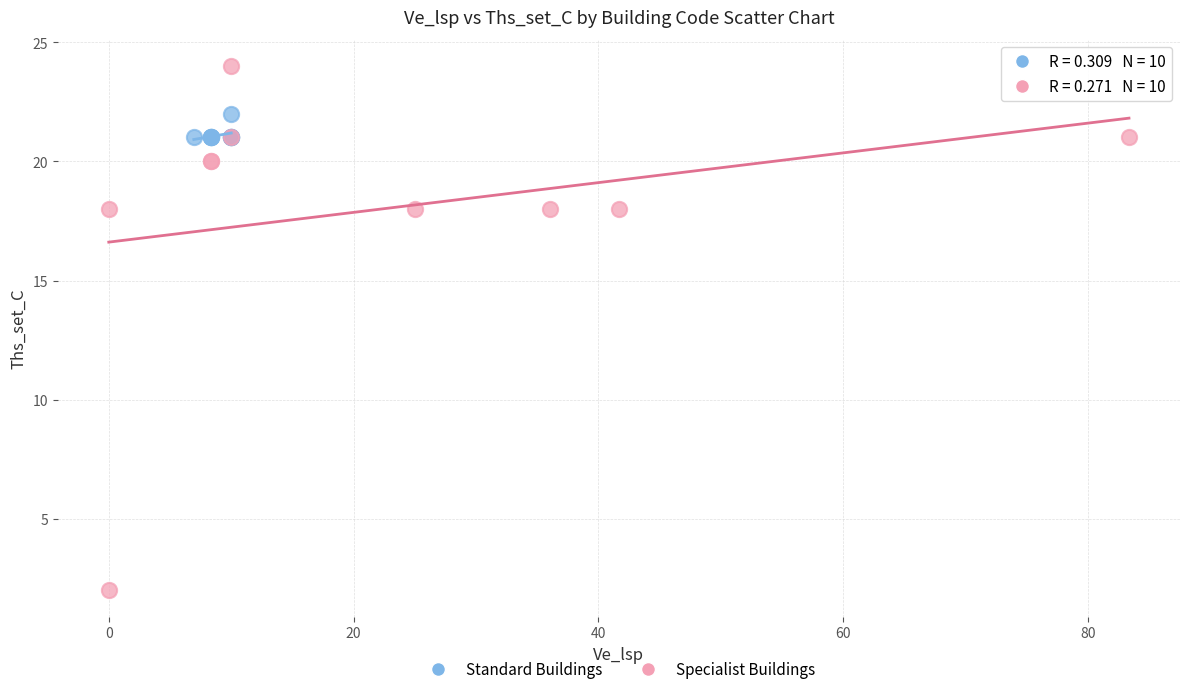

Which series has the widest spread of Y values?

Specialist Buildings